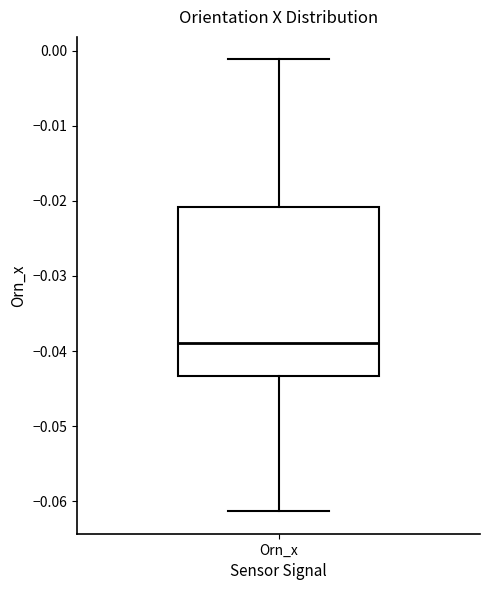

Transcribe this box plot: give where the median line is, the range the box spans, and where the two whiskers end, as read against the y-axis. The values are not printed on the chart, so give them approximately, as read against the axis.

median -0.039, box -0.043 to -0.021, whiskers -0.061 to -0.001